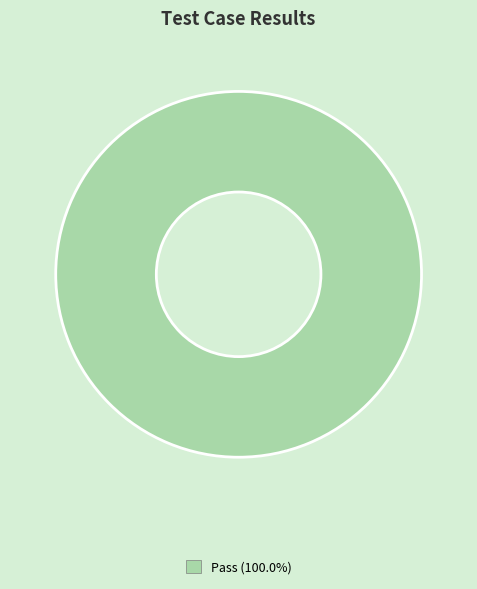

Does any single category account for the majority?

Yes